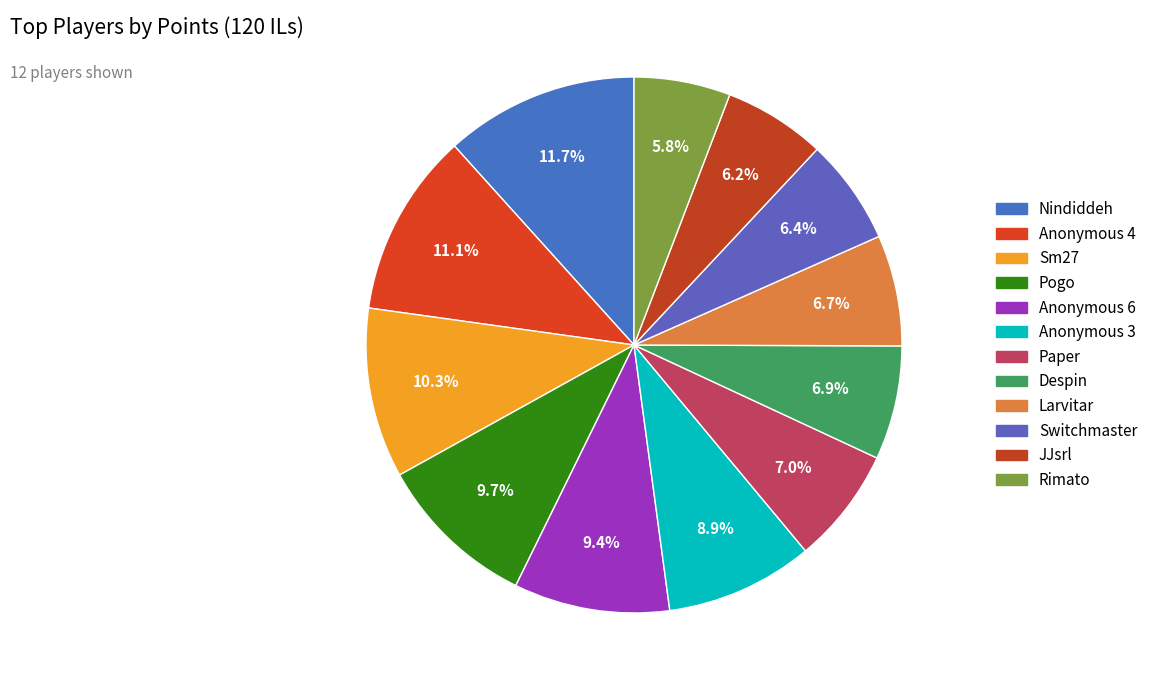

Count the number of slices in the pie.

12